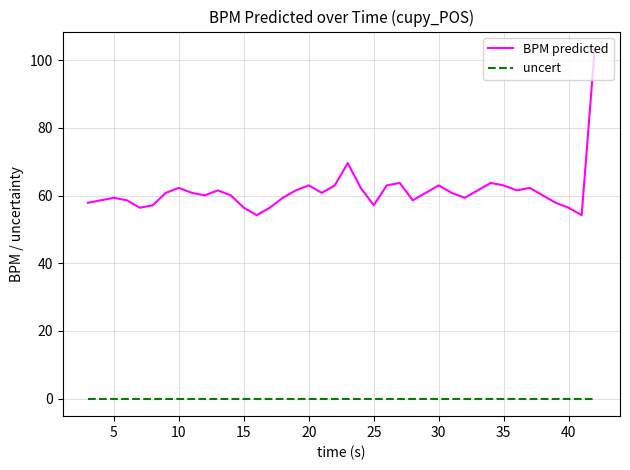

Which series has the largest range (max minus min)?

BPM predicted